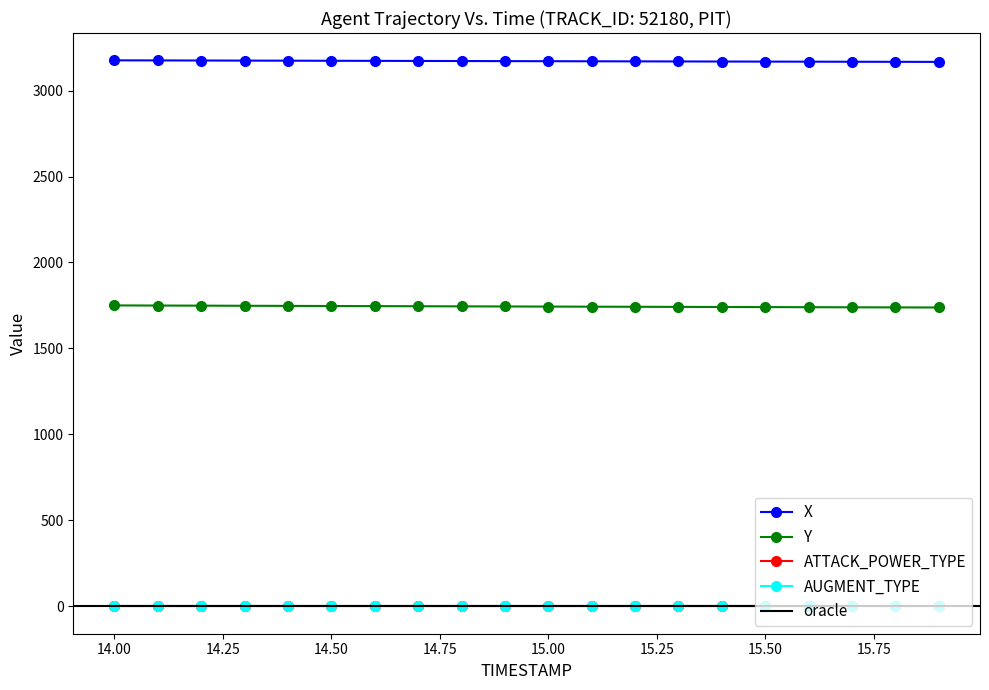

The value of ATTACK_POWER_TYPE at 16 is 0.9. True or false?

False